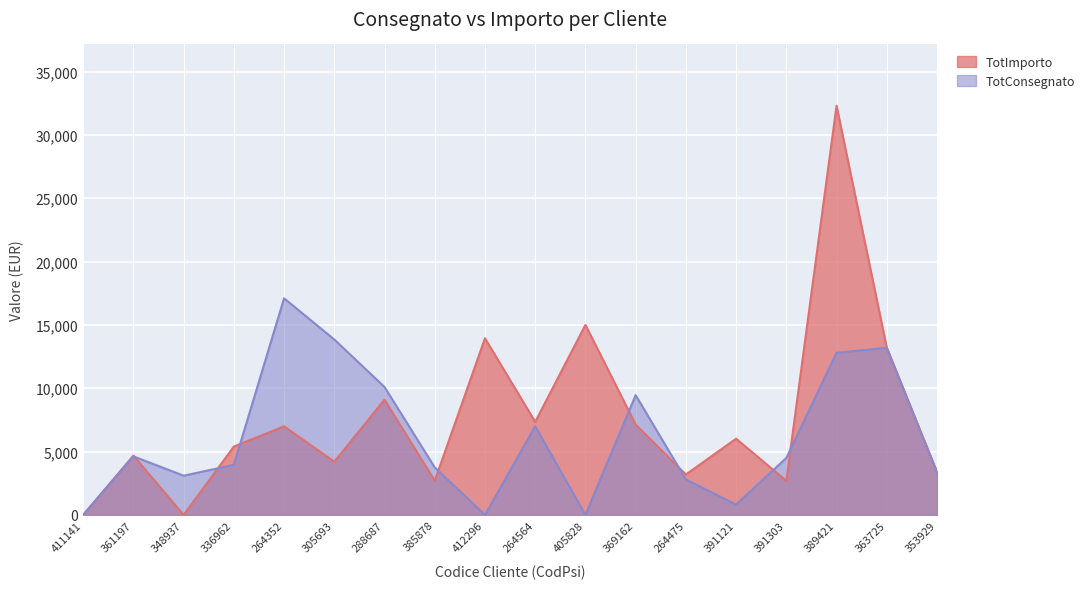

Where does the TotConsegnato series first go above 4500?

361197